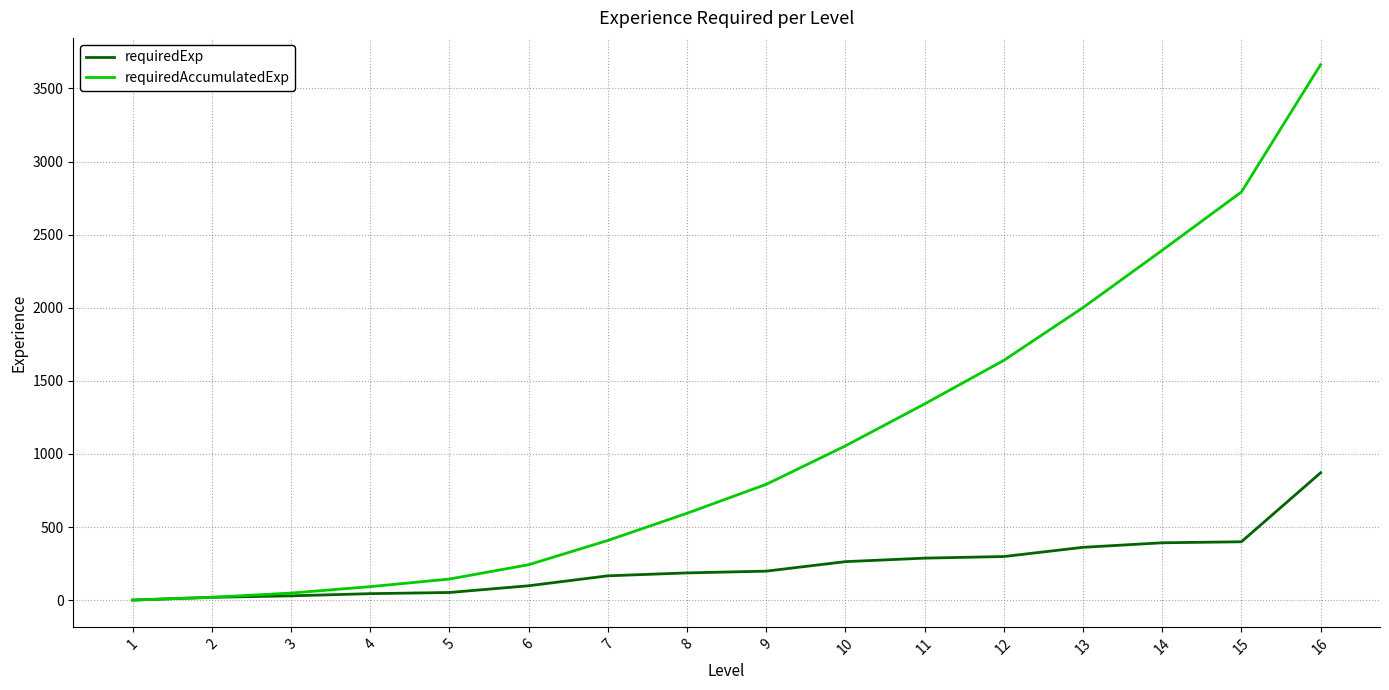

At which category is the sum across all series the highest?

16